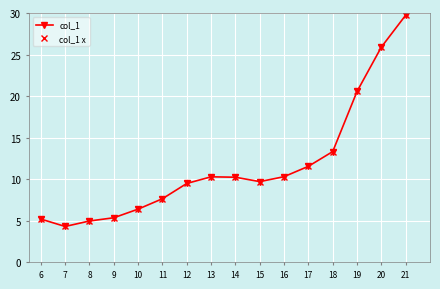

Does the chart have visible grid lines?

Yes